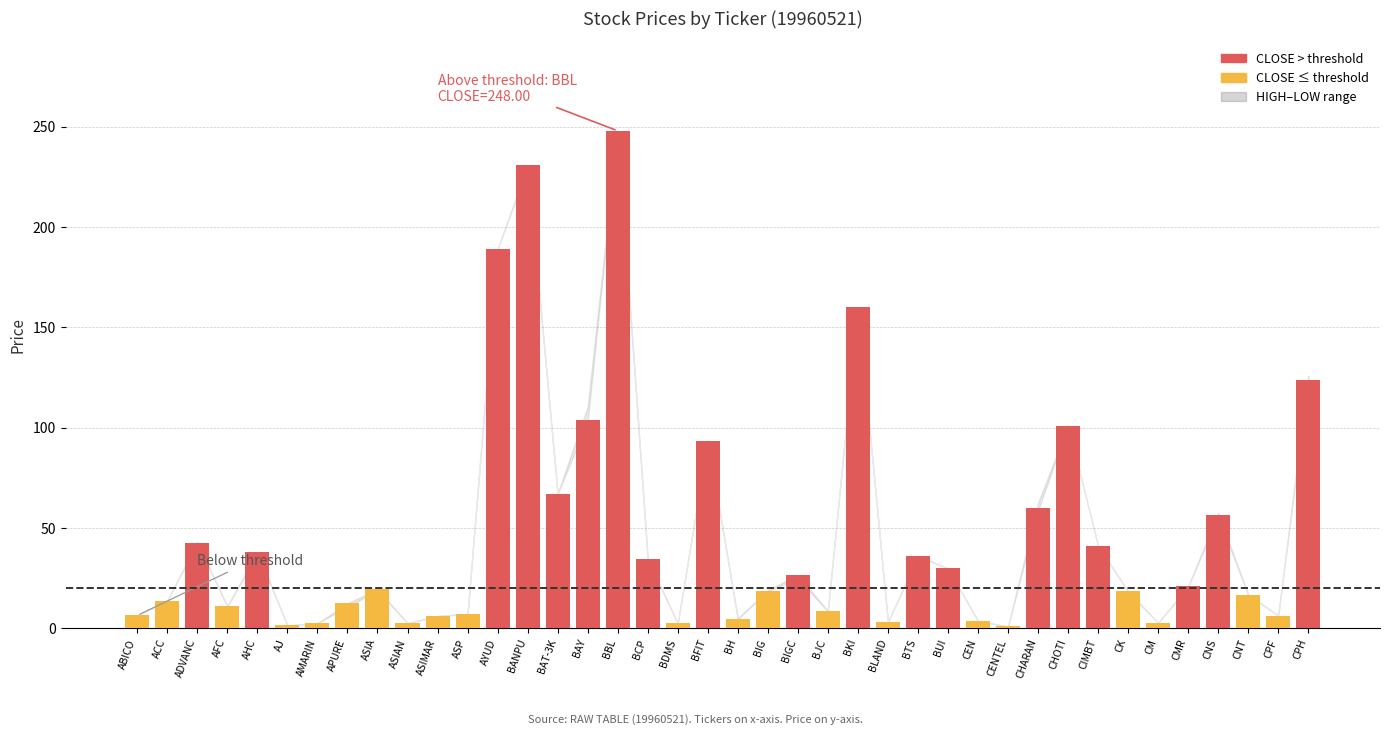

The value at CPH is 124.0. True or false?

True